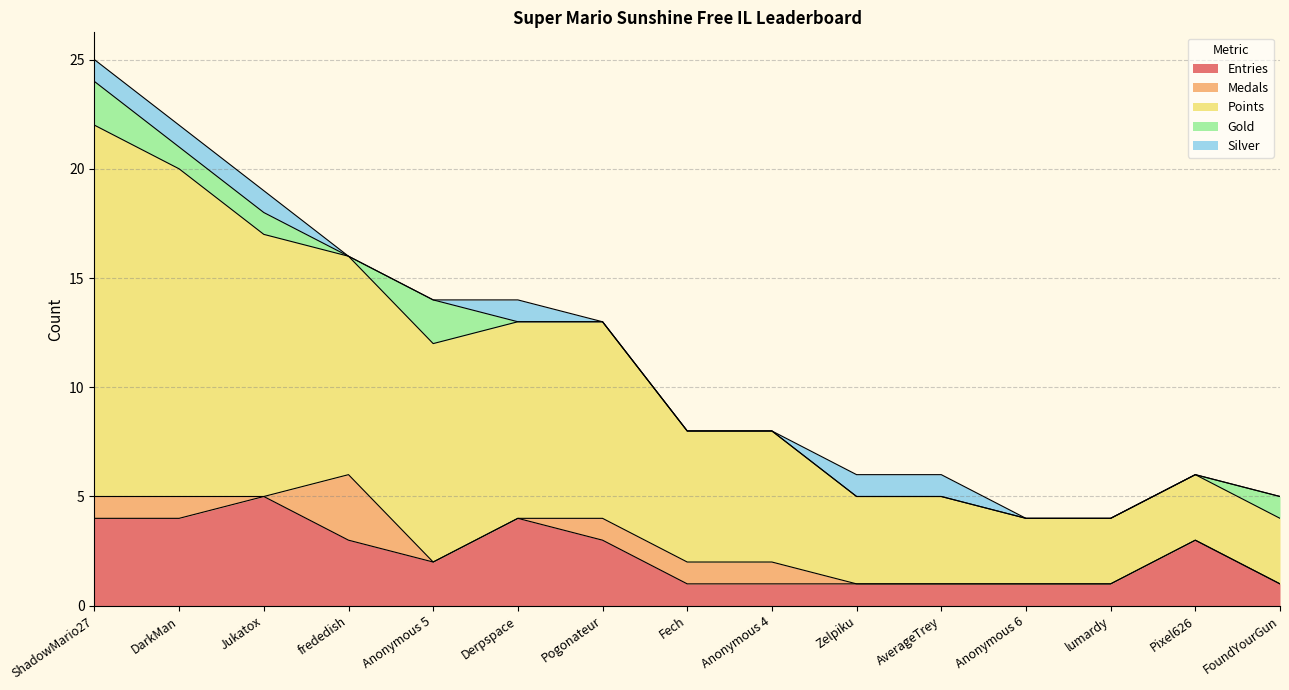

Where is Silver nearest to the value 0?

frededish